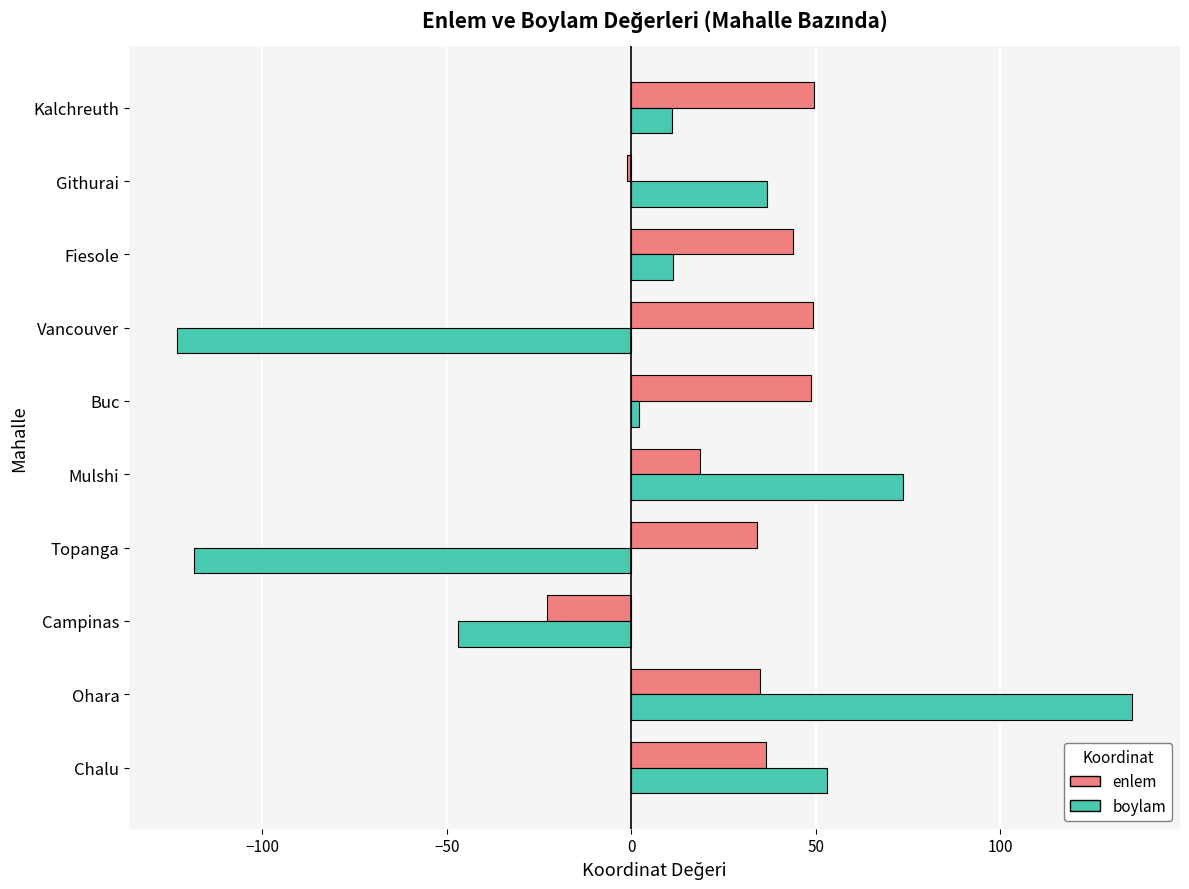

What is the approximate value of enlem at Ohara?

35.0